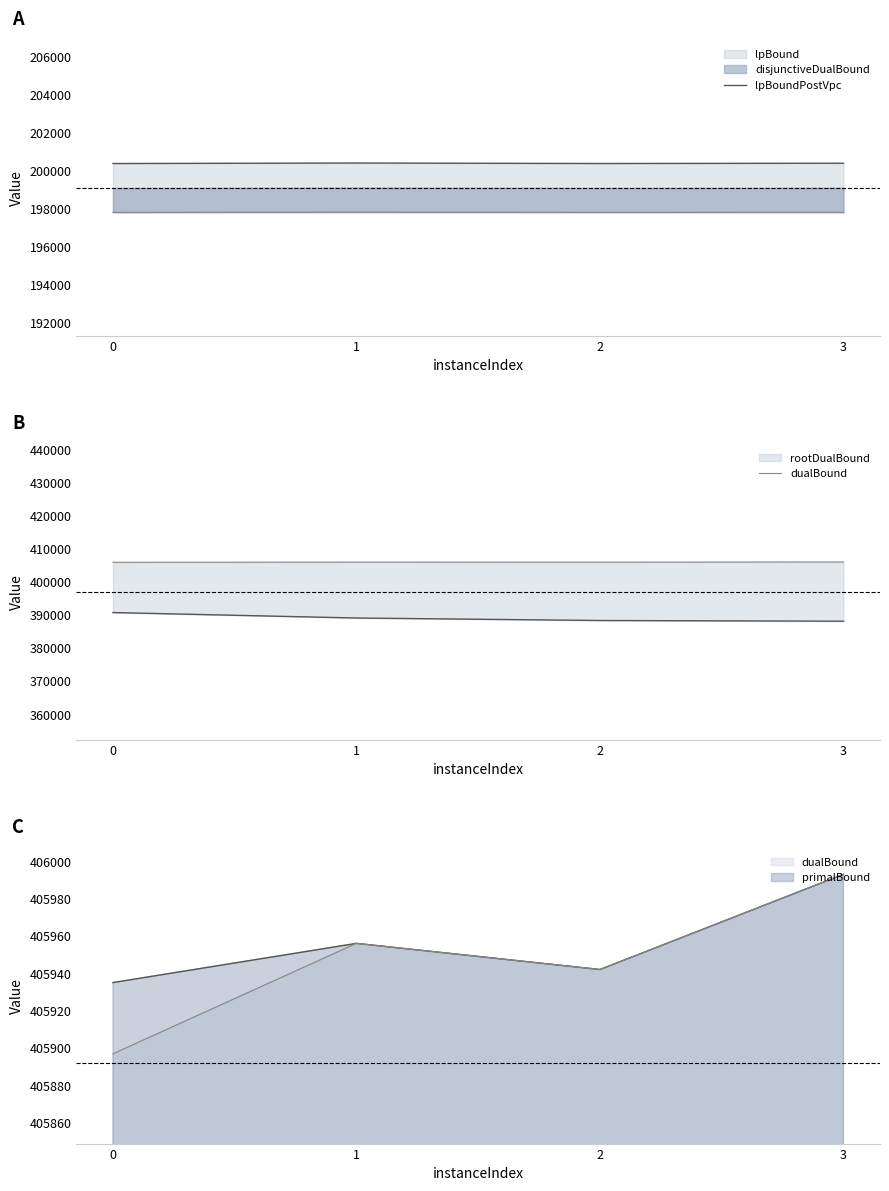

What is the spread (max minus min) of values at 3?

205592.9